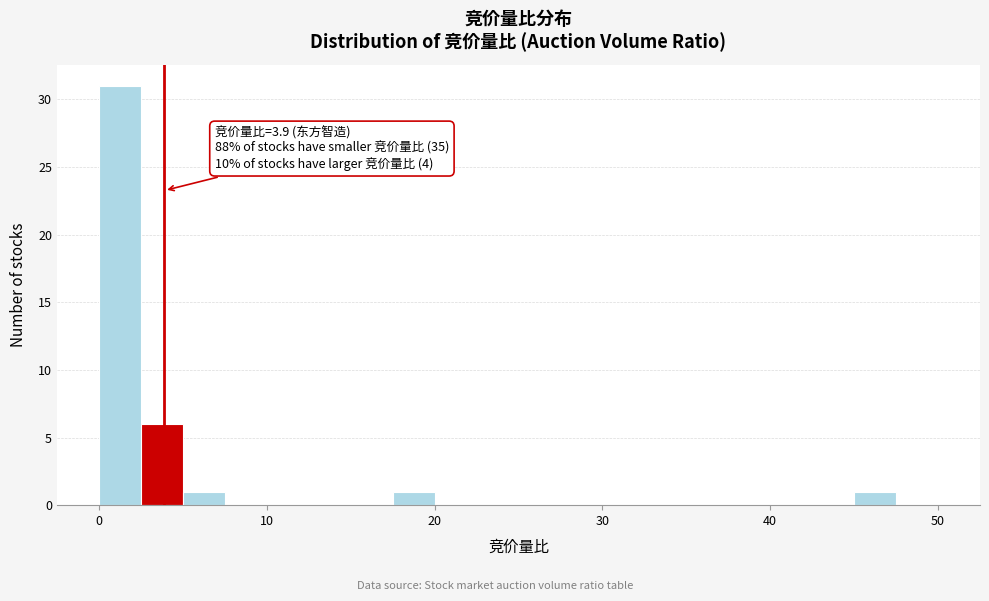

Around what value on the x-axis is the tallest bar? Give the approximate position of its centre, as read against the axis.

1